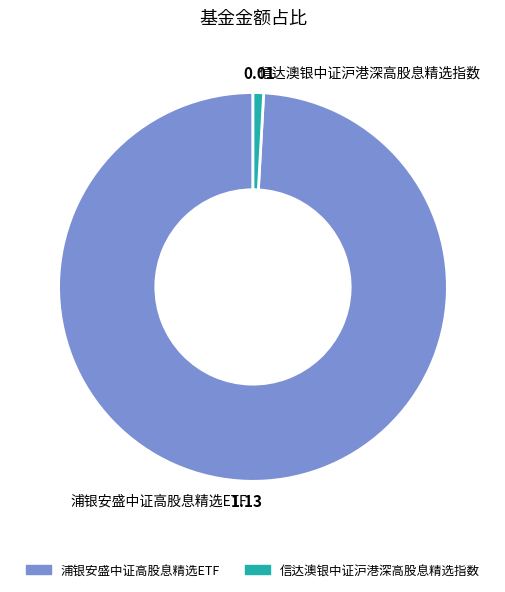

Between 浦银安盛中证高股息精选ETF and 信达澳银中证沪港深高股息精选指数, which is larger?

浦银安盛中证高股息精选ETF